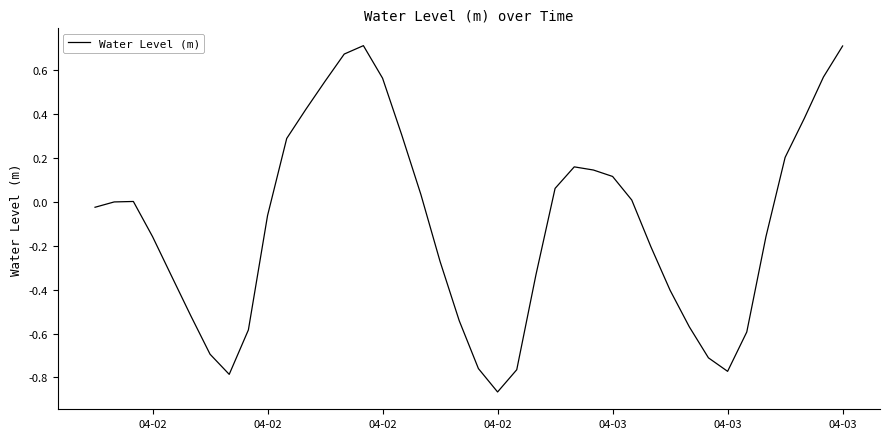

What is the smallest value displayed?

-0.9